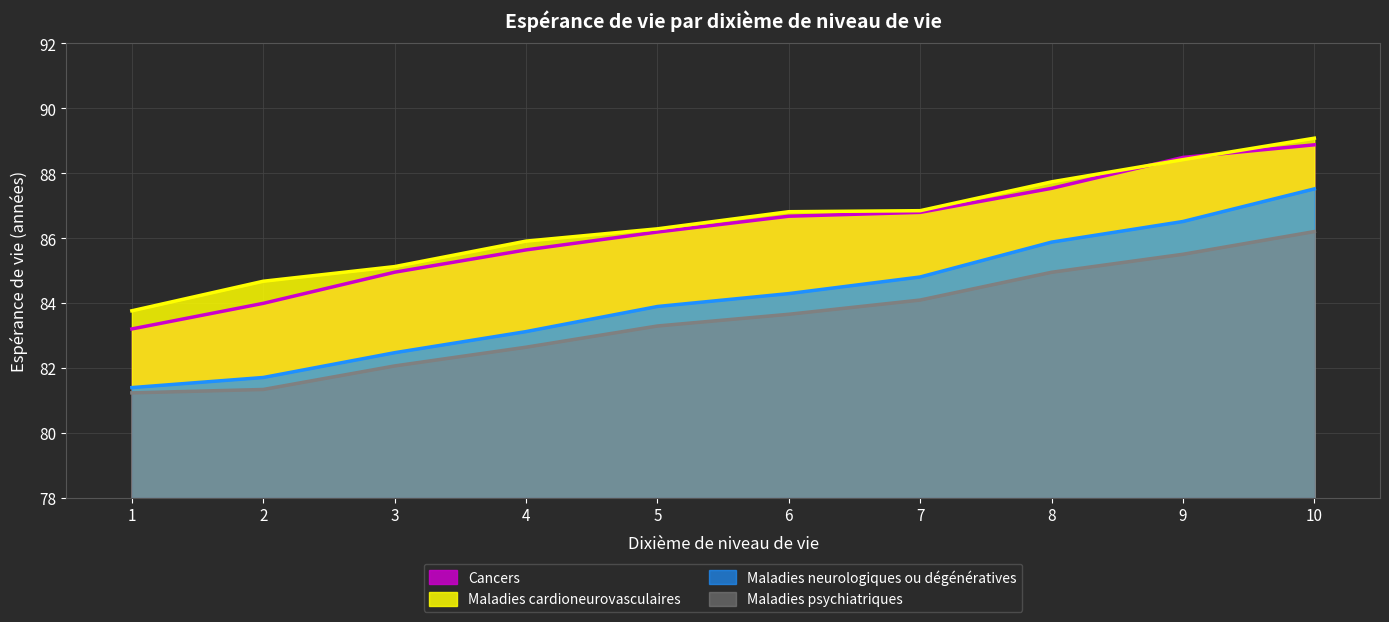

How many data points does each series have?

10